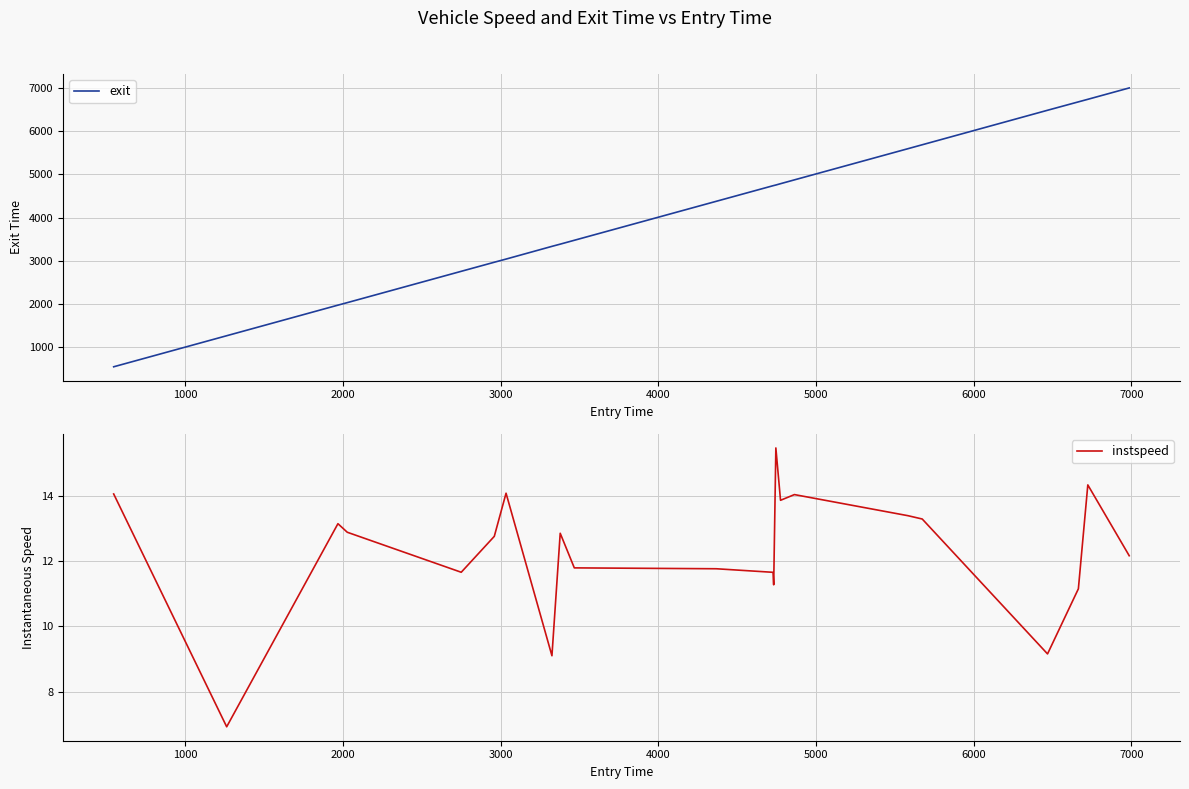

How many values in the exit series are below 4734?

11